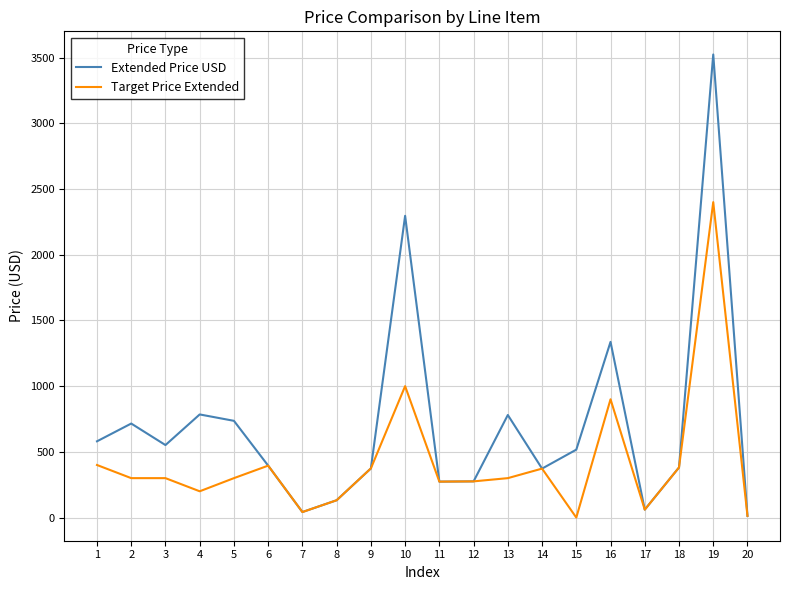

Where does the Extended Price USD series first go above 516?

1